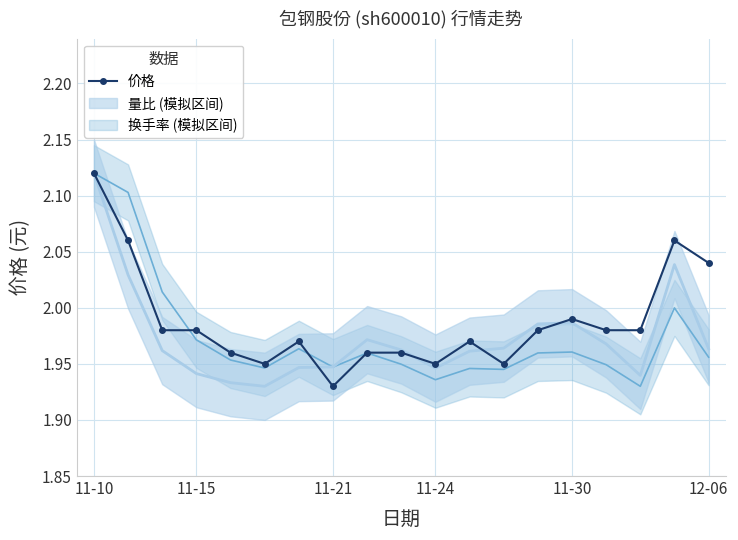

What is the greatest value displayed?

2.1